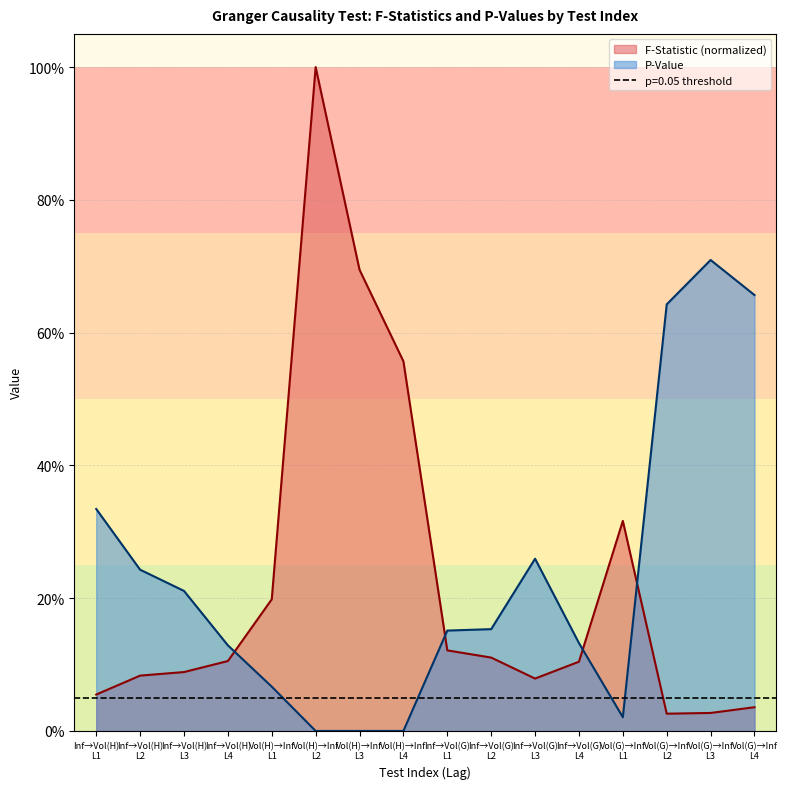

Between which two adjacent categories do F-Statistic and P-Value first intersect?

Inf→Vol(H) L4 and Vol(H)→Inf L1